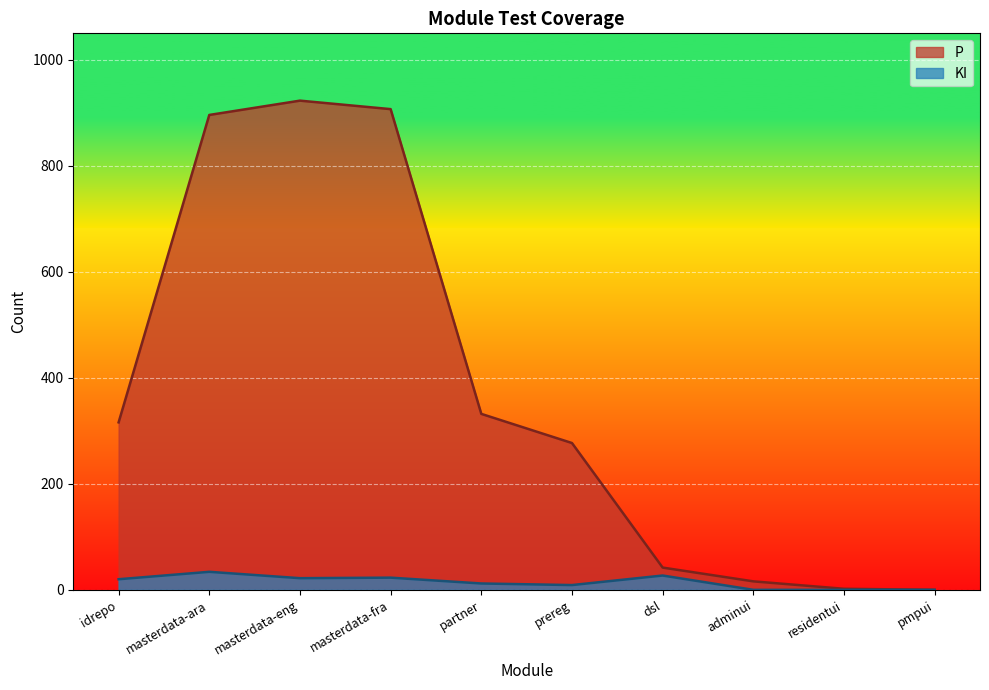

At how many categories does at least one series exceed 886?

3